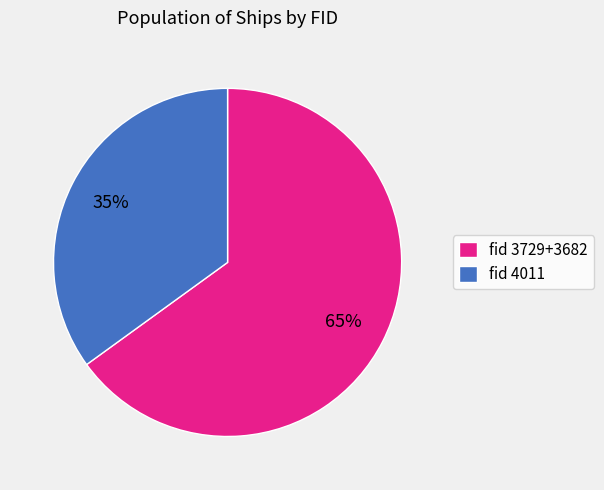

Rank the categories by value from highest to lowest.

fid 3729+3682, fid 4011